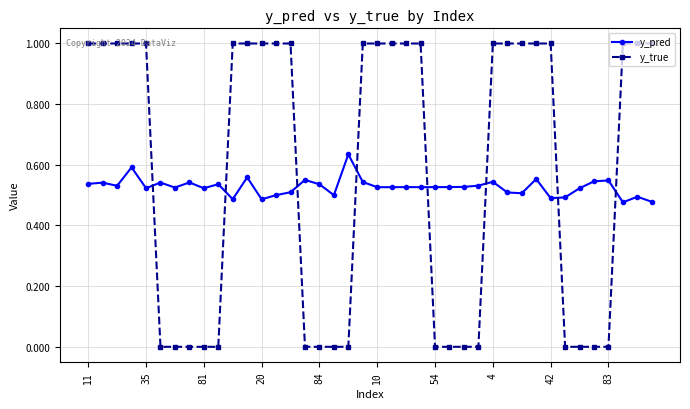

Which series has the largest total across all categories?

y_true